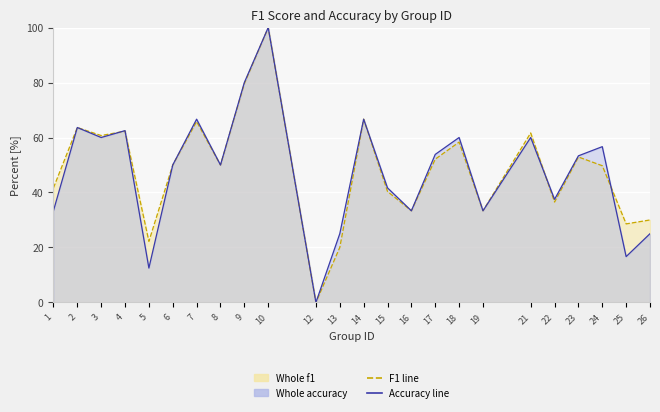

The accuracy line series shows 33.3 at 1. True or false?

True